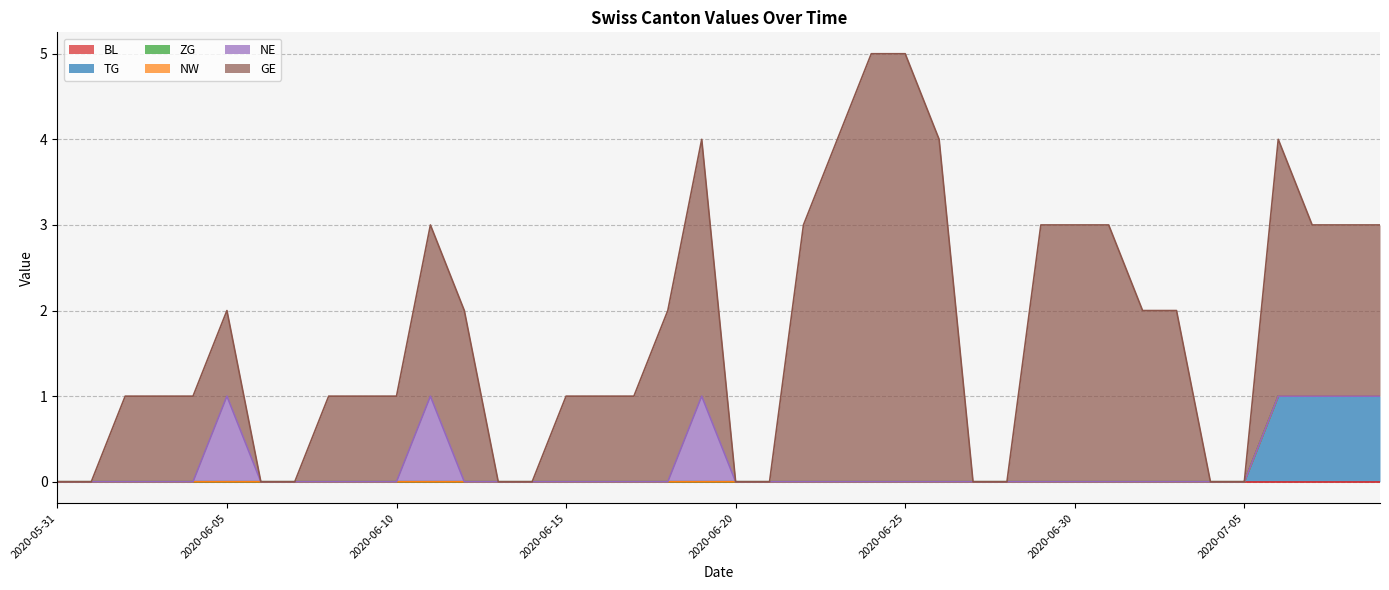

Reading left to right, transcribe all the data shown in this chart.

BL: 0	0	0	0	0	0	0	0	0	0	0	0	0	0	0	0	0	0	0	0	0	0	0	0	0	0	0	0	0	0	0	0	0	0	0	0	0	0	0	0
TG: 0	0	0	0	0	0	0	0	0	0	0	0	0	0	0	0	0	0	0	0	0	0	0	0	0	0	0	0	0	0	0	0	0	0	0	0	1	1	1	1
ZG: 0	0	0	0	0	0	0	0	0	0	0	0	0	0	0	0	0	0	0	0	0	0	0	0	0	0	0	0	0	0	0	0	0	0	0	0	0	0	0	0
NW: 0	0	0	0	0	0	0	0	0	0	0	0	0	0	0	0	0	0	0	0	0	0	0	0	0	0	0	0	0	0	0	0	0	0	0	0	0	0	0	0
NE: 0	0	0	0	0	1	0	0	0	0	0	1	0	0	0	0	0	0	0	1	0	0	0	0	0	0	0	0	0	0	0	0	0	0	0	0	0	0	0	0
GE: 0	0	1	1	1	1	0	0	1	1	1	2	2	0	0	1	1	1	2	3	0	0	3	4	5	5	4	0	0	3	3	3	2	2	0	0	3	2	2	2